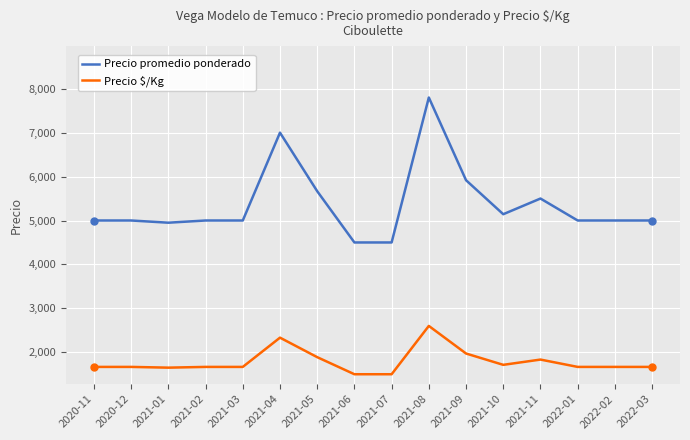

Does the chart have visible grid lines?

Yes